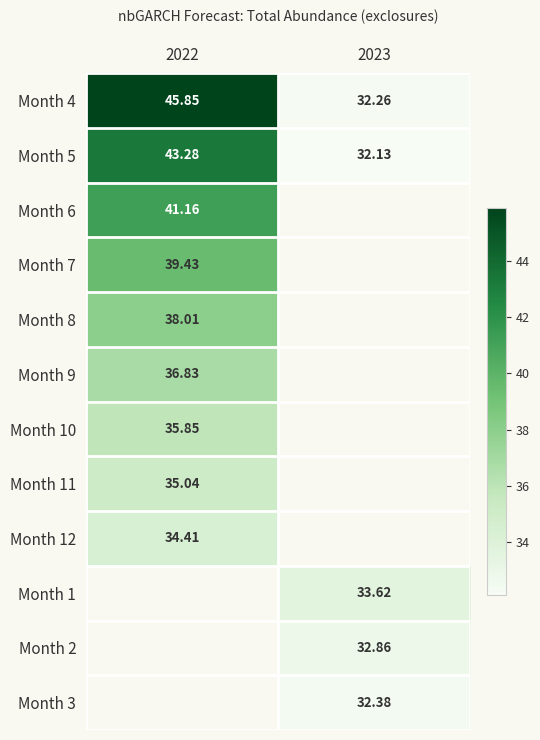

Is the value of Month 11 at 2022 greater than the value of Month 4 at 2022?

No